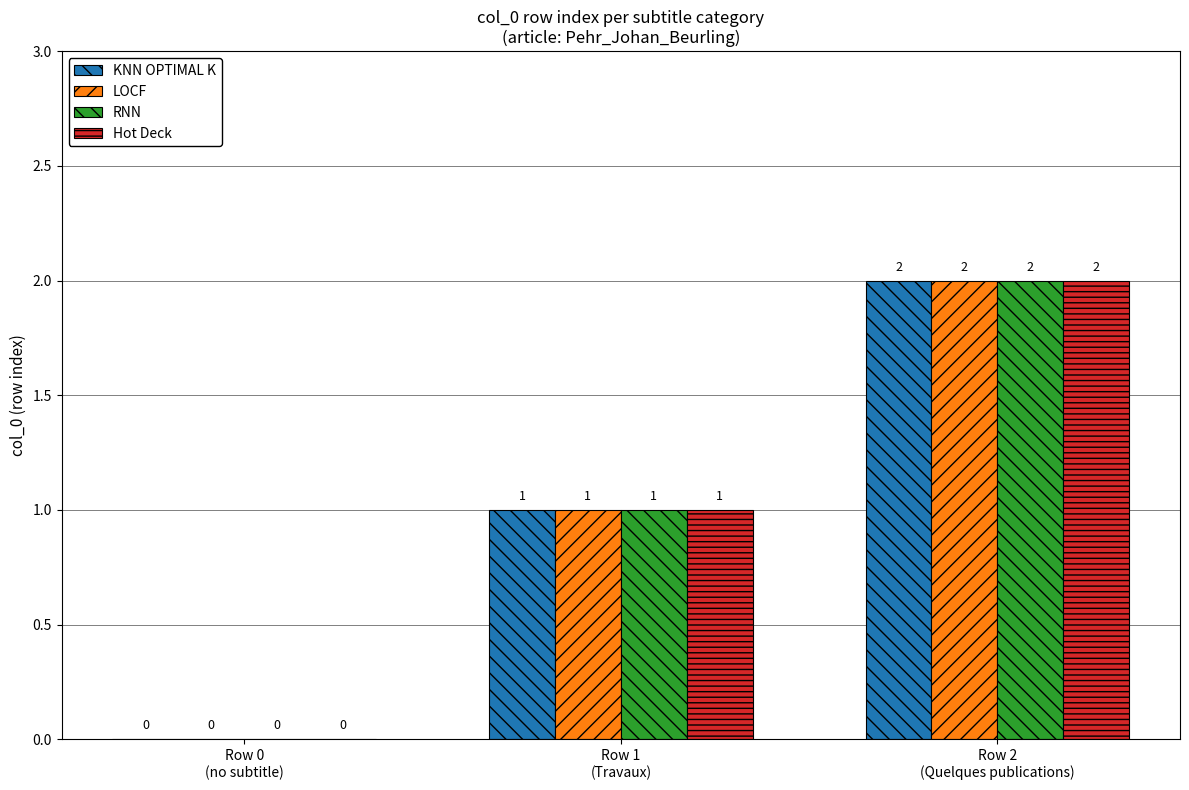

How many Hot Deck values are between 0 and 2?

3